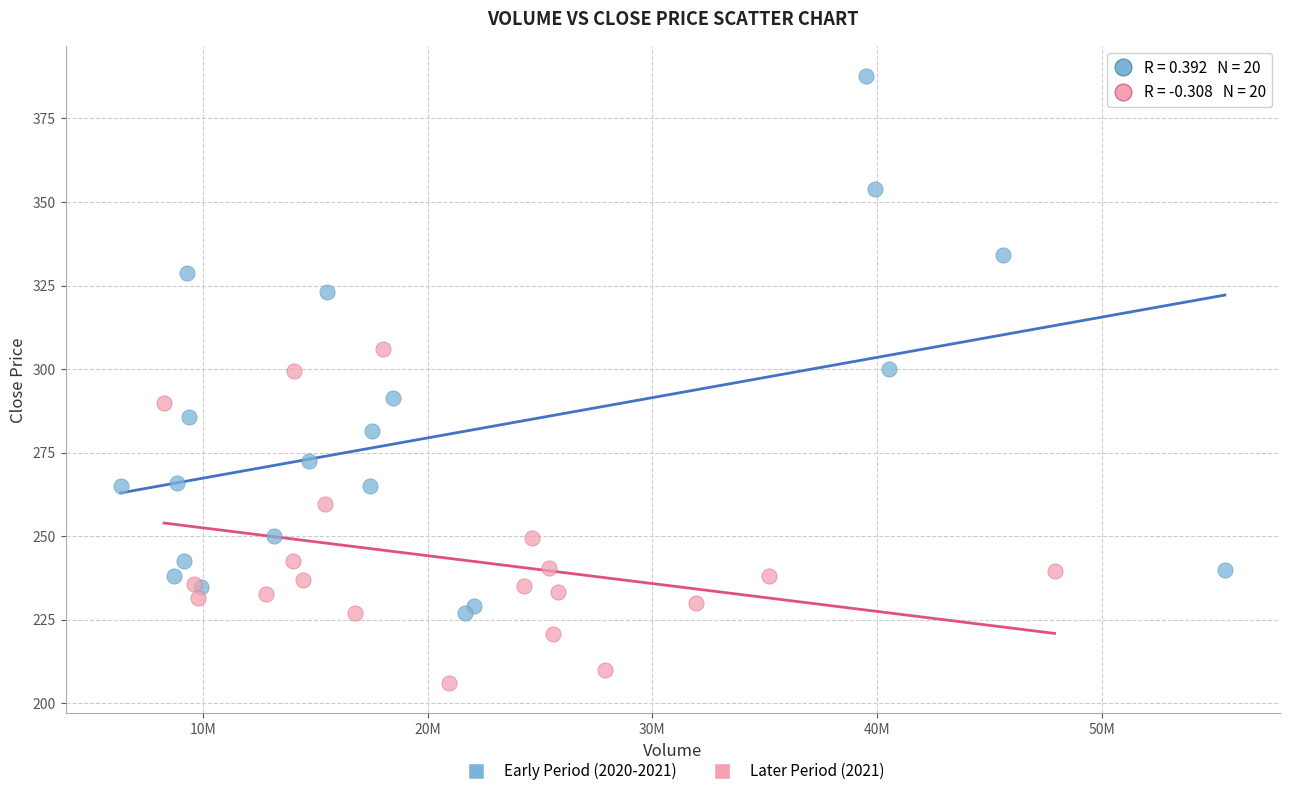

Which series has the largest Y range (max minus min)?

Early Period (2020-2021)